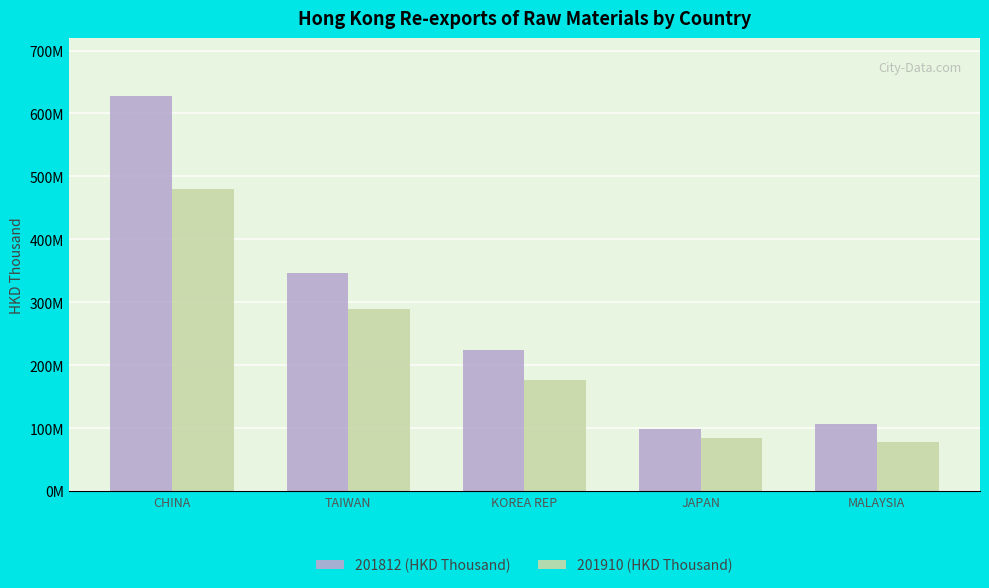

What is the total value across all series at JAPAN?

182039116.7